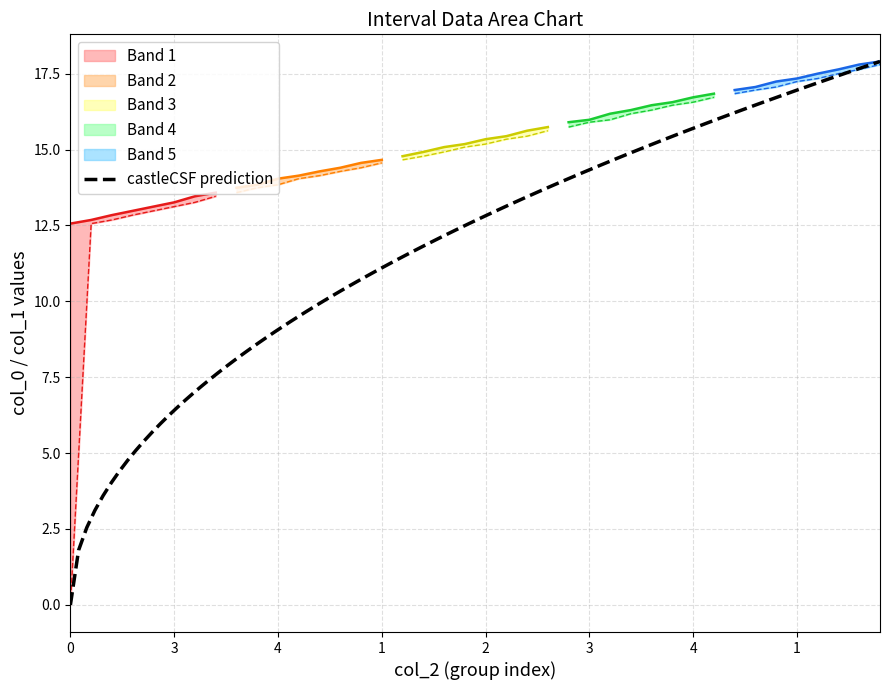

Read the col_1 value at 1.

14.7